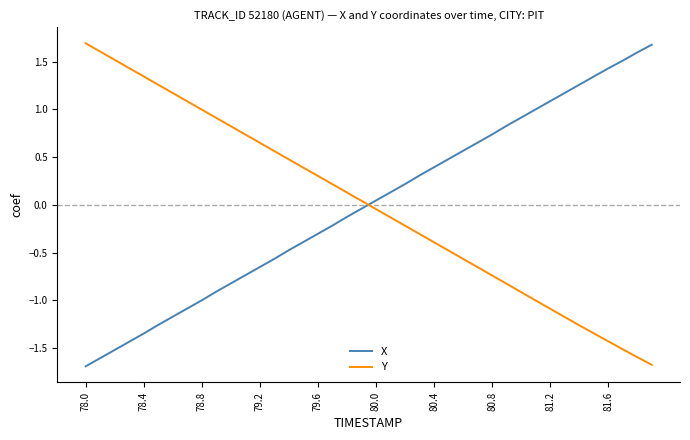

How many values in Y are below zero?

20